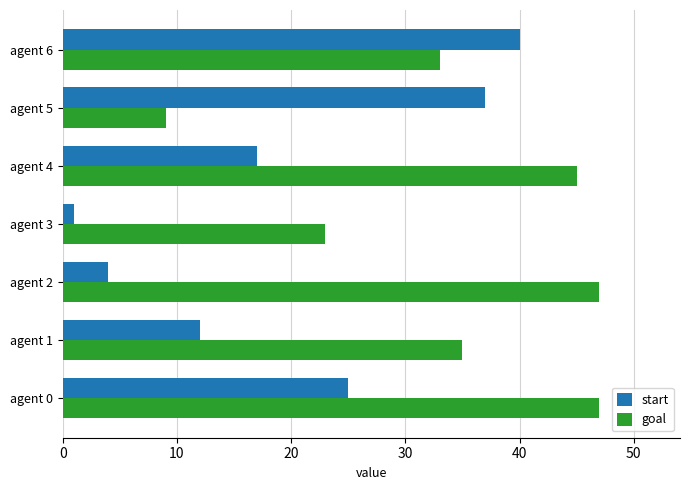

What is the minimum value shown in the chart?

1